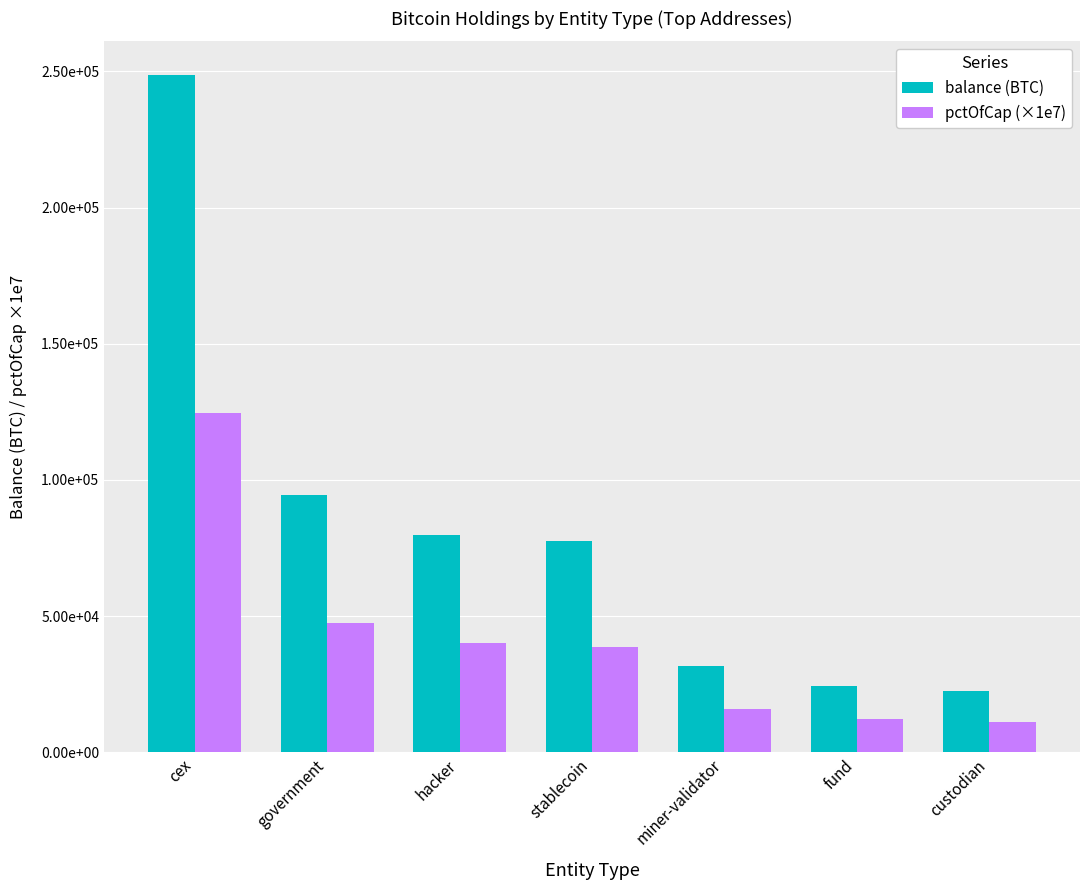

Are the bars grouped side by side (vs. stacked)?

Yes